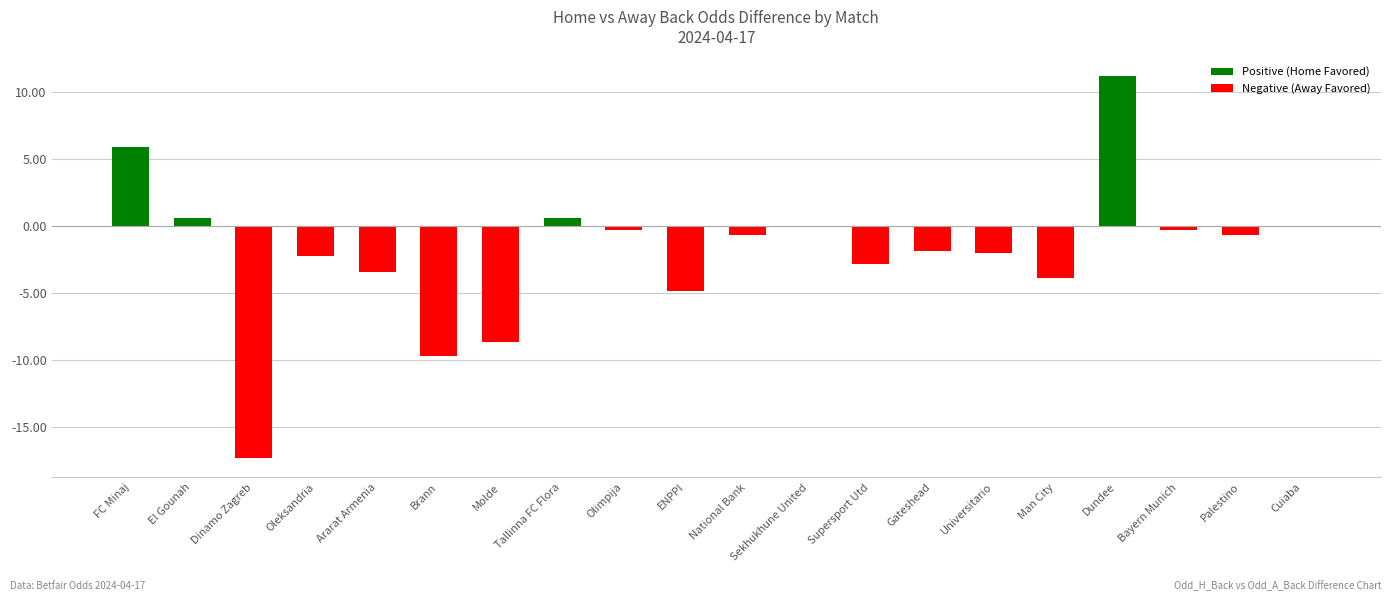

Which label corresponds to the largest value in the chart?

Dundee